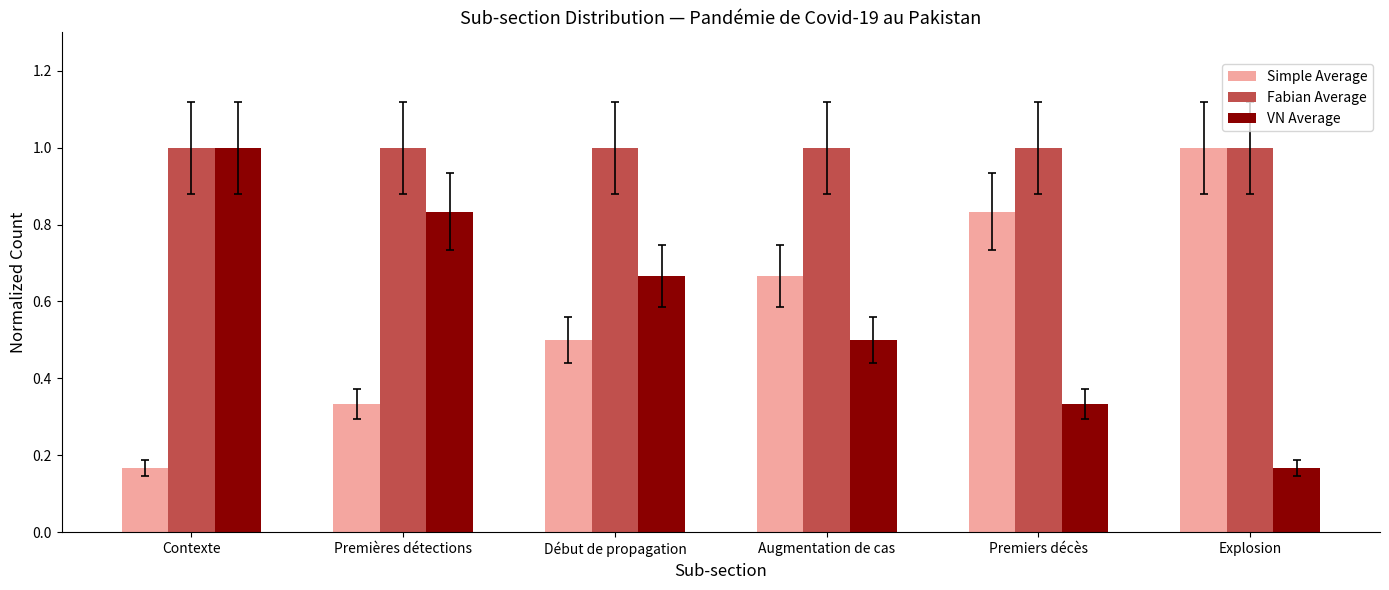

At which label is VN Average closest to 0?

Explosion